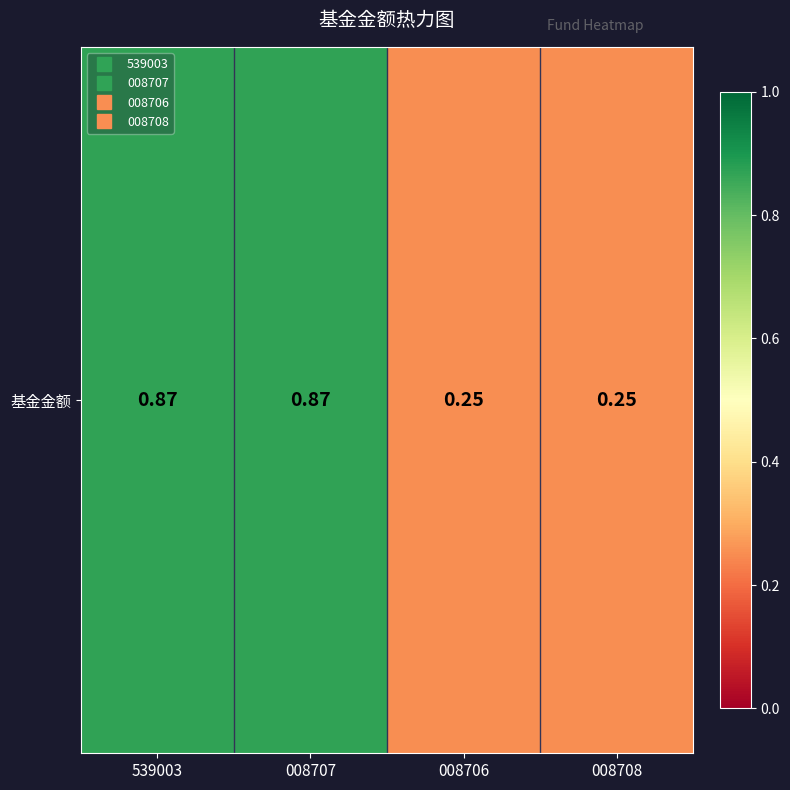

Between 008708 and 539003, which is larger?

539003